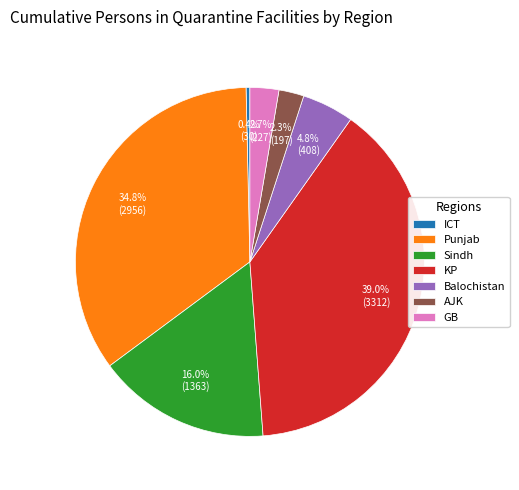

Approximately how many times larger is the value at GB compared to Balochistan?

0.6